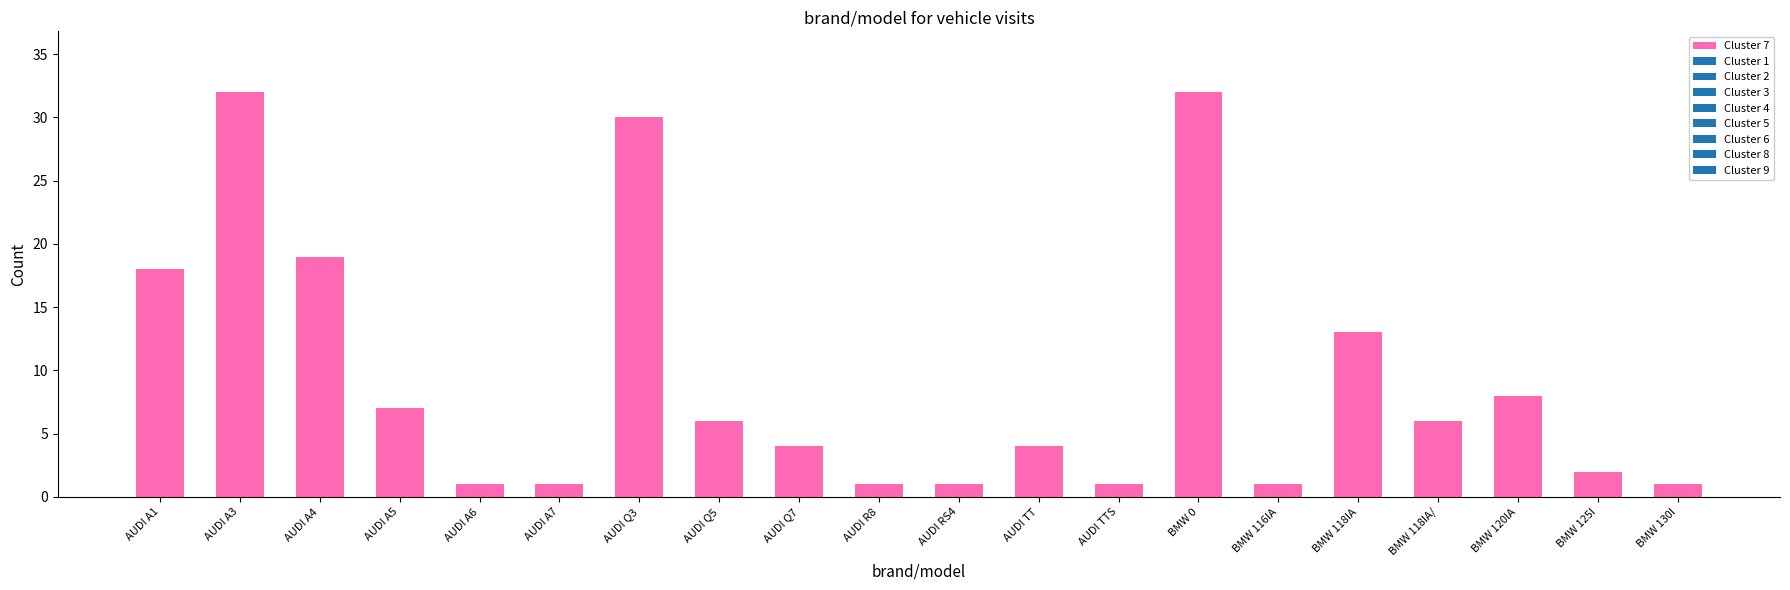

What is the difference between the values at AUDI Q7 and AUDI Q3?

26